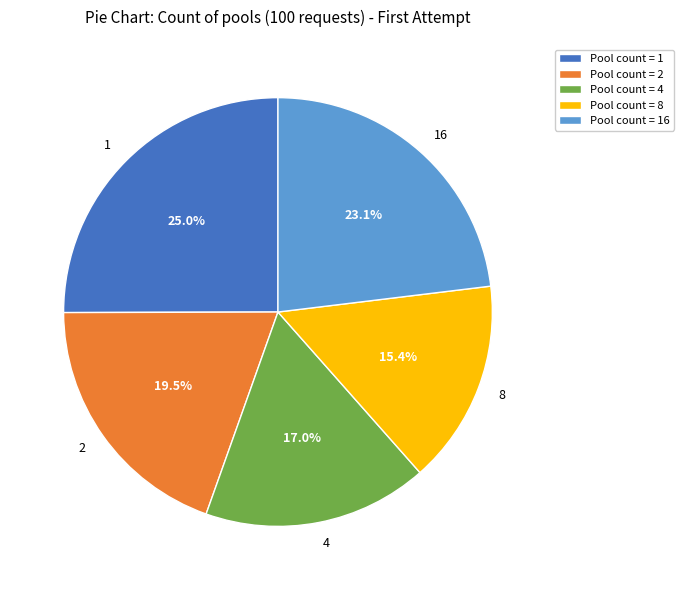

Rank the categories by value from highest to lowest.

1, 16, 2, 4, 8